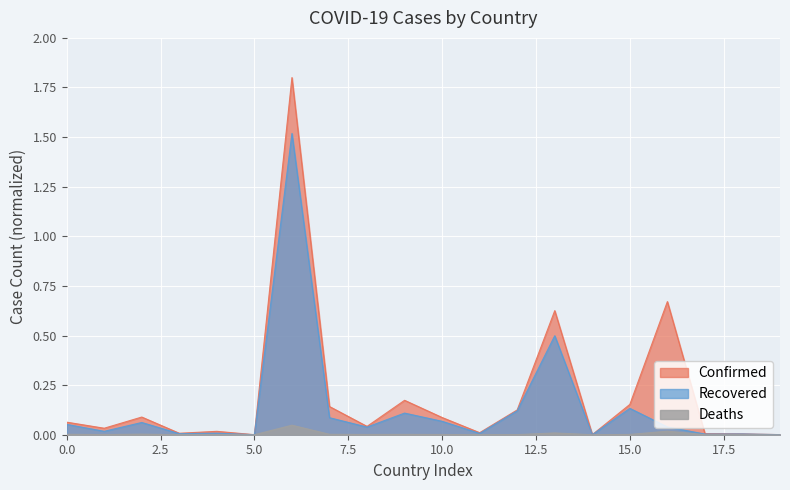

True or false: Deaths and Confirmed intersect in this chart.

False